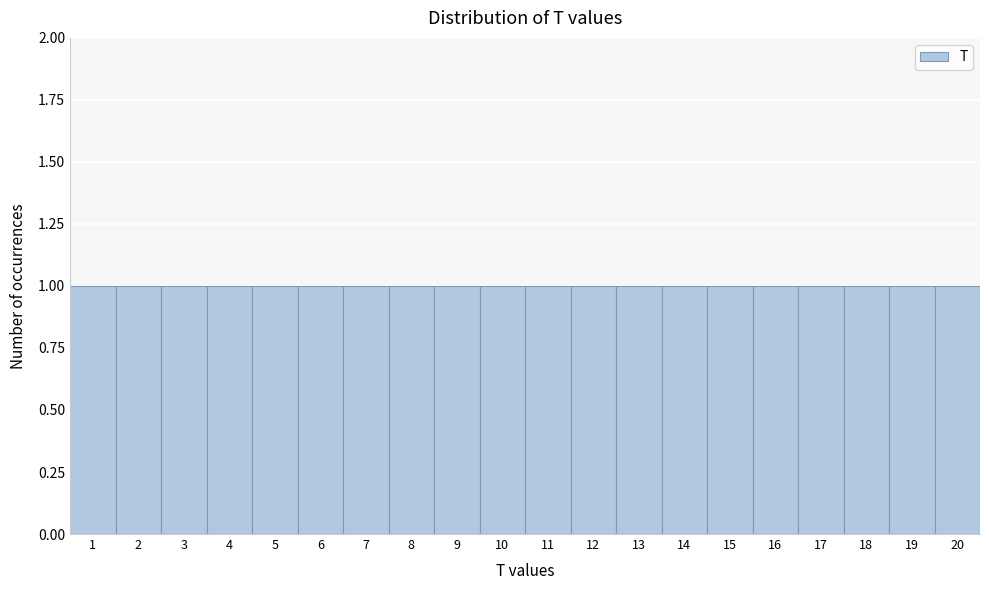

Reading left to right, list every bar in this chart as the range it spans on the x-axis followed by its height. The values are not printed on the chart, so give them approximately, as read against the axis.

0.5 to 1.5: 1
1.5 to 2.5: 1
2.5 to 3.5: 1
3.5 to 4.5: 1
4.5 to 5.5: 1
5.5 to 6.5: 1
6.5 to 7.5: 1
7.5 to 8.5: 1
8.5 to 9.5: 1
9.5 to 10.5: 1
10.5 to 11.5: 1
11.5 to 12.5: 1
12.5 to 13.5: 1
13.5 to 14.5: 1
14.5 to 15.5: 1
15.5 to 16.5: 1
16.5 to 17.5: 1
17.5 to 18.5: 1
18.5 to 19.5: 1
19.5 to 20.5: 1